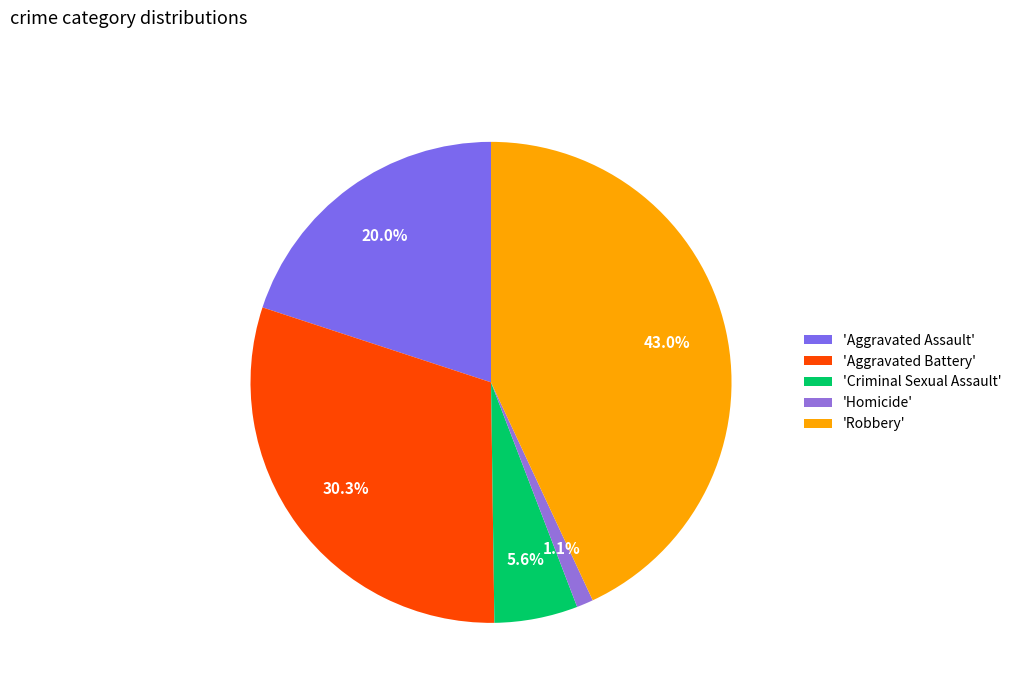

Which slice is the largest?

'Robbery'